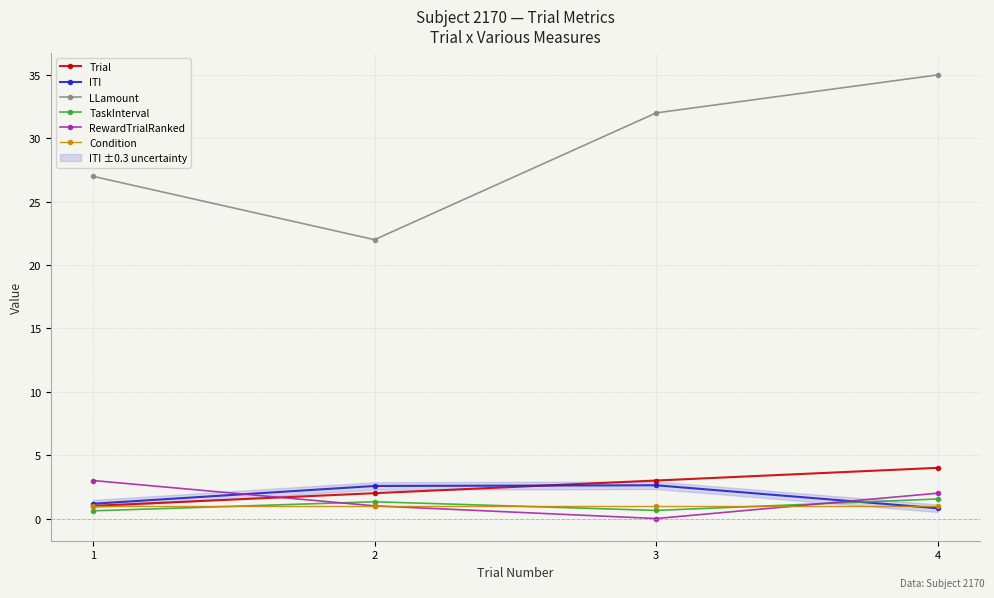

After their last crossing, which series has the higher values: RewardTrialRanked or ITI?

RewardTrialRanked